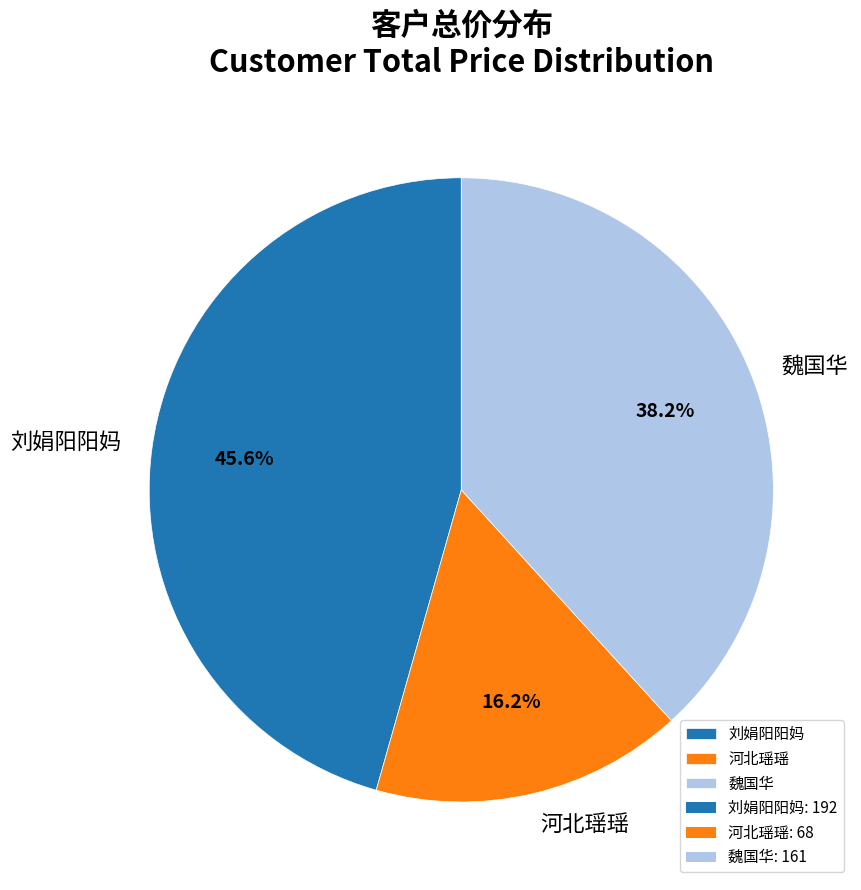

To the nearest percent, what is the average slice percentage?

33%